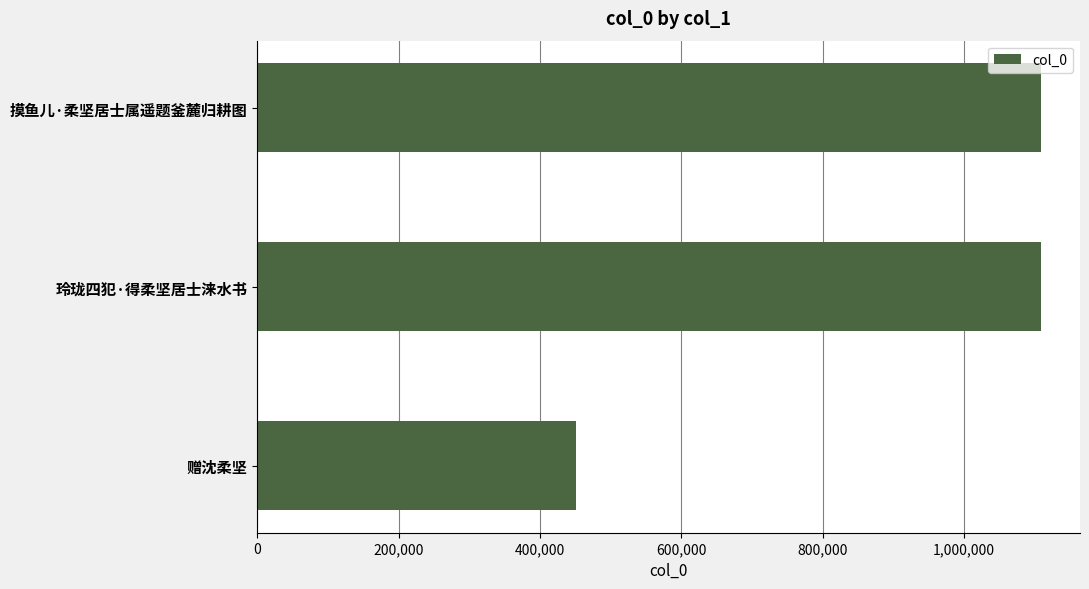

What is the difference between the maximum and minimum values?

658244